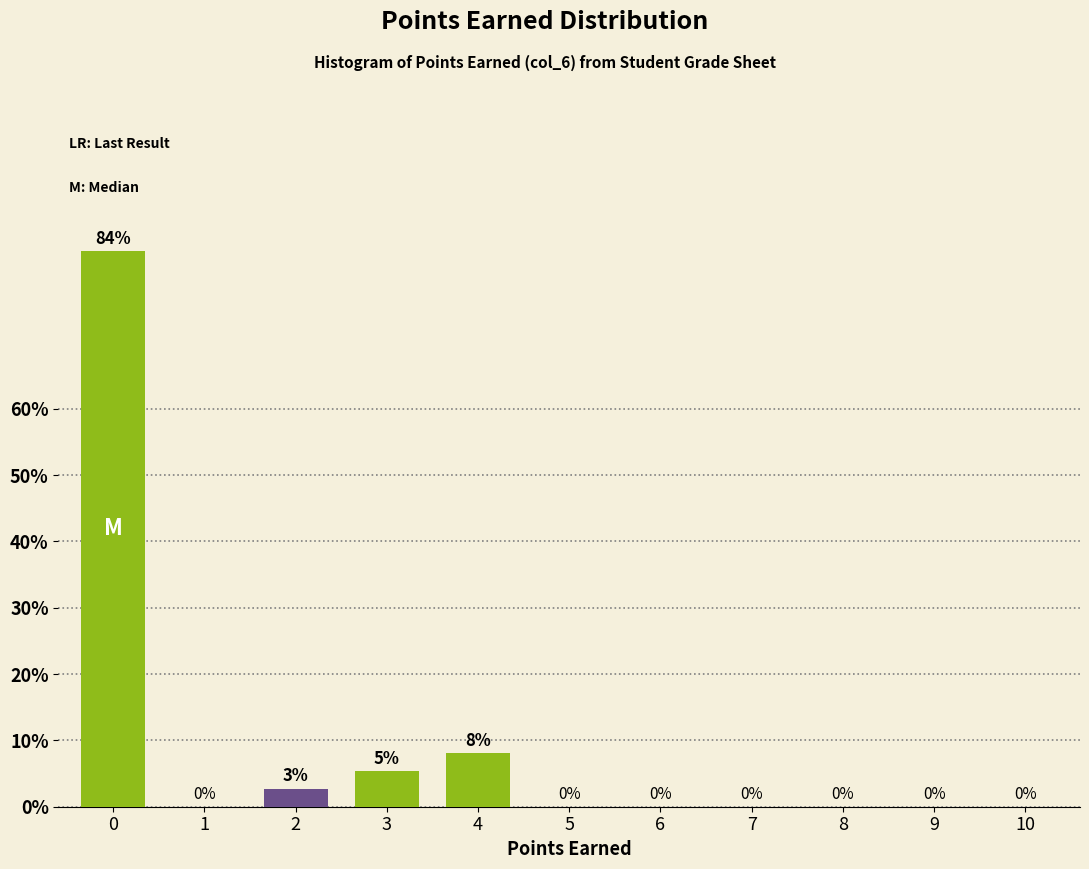

What is the maximum value shown in the chart?

83.8